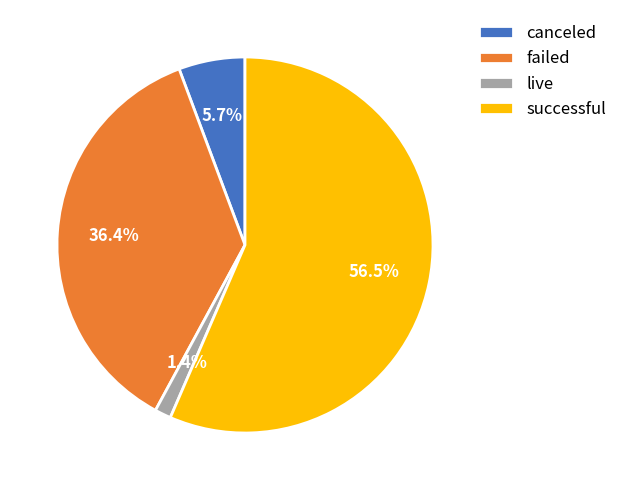

To the nearest percent, what is the difference between the live and successful slice percentages?

55%